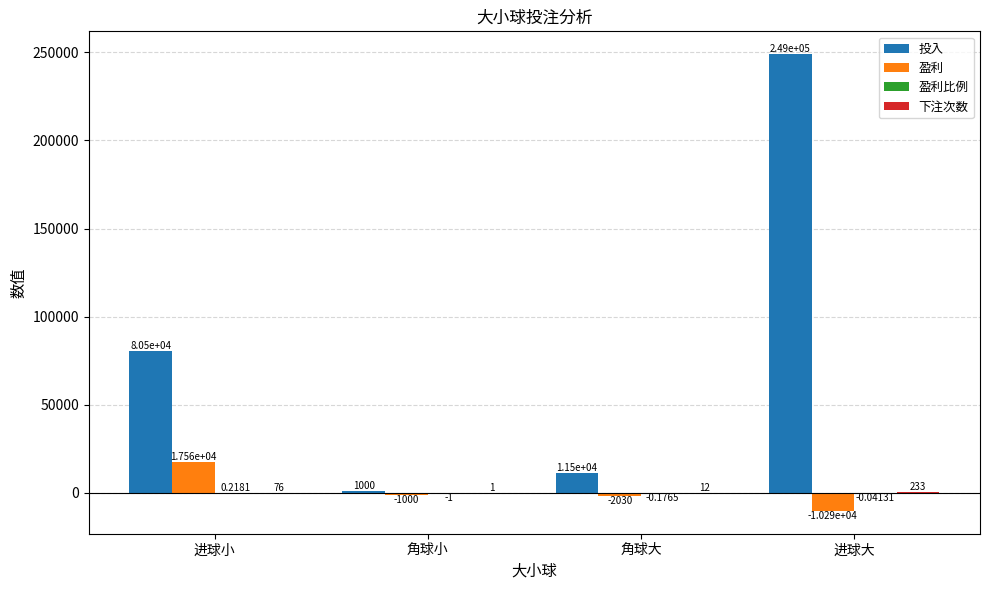

Where is 投入 nearest to the value 125000?

进球小